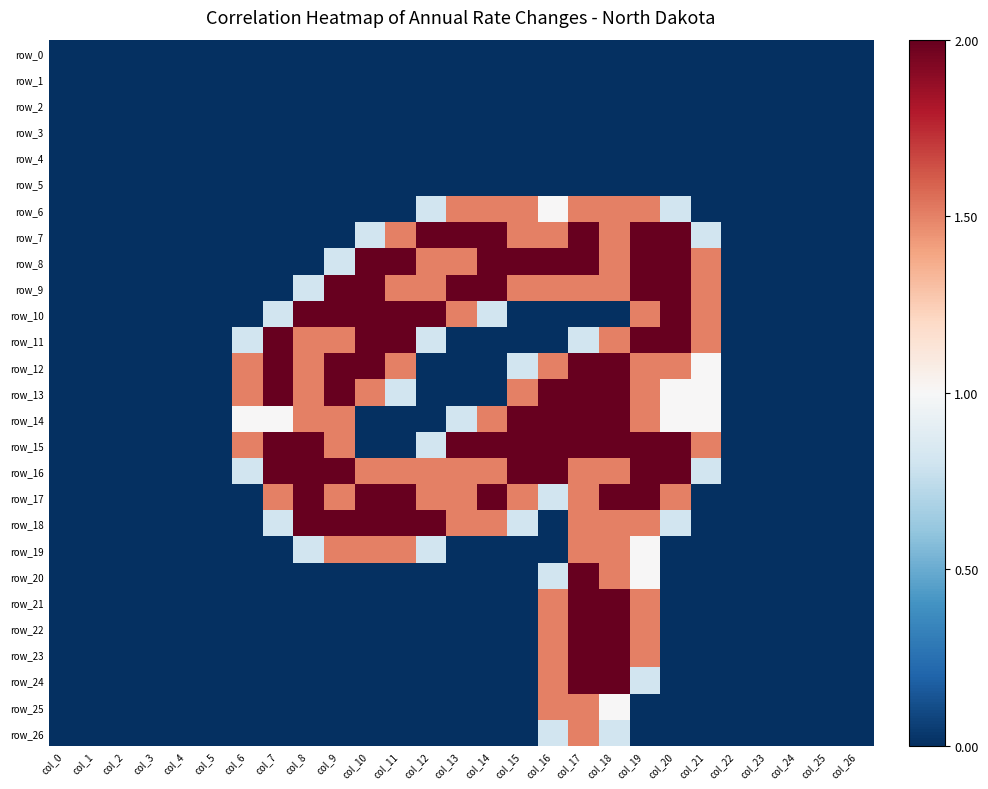

Is it true that row_26 equals 0.9 at col_10?

False